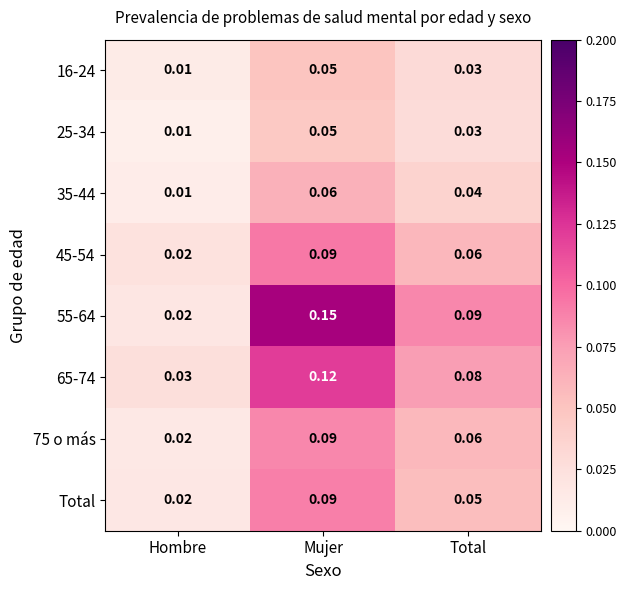

At which label is 65-74 closest to 0?

Hombre